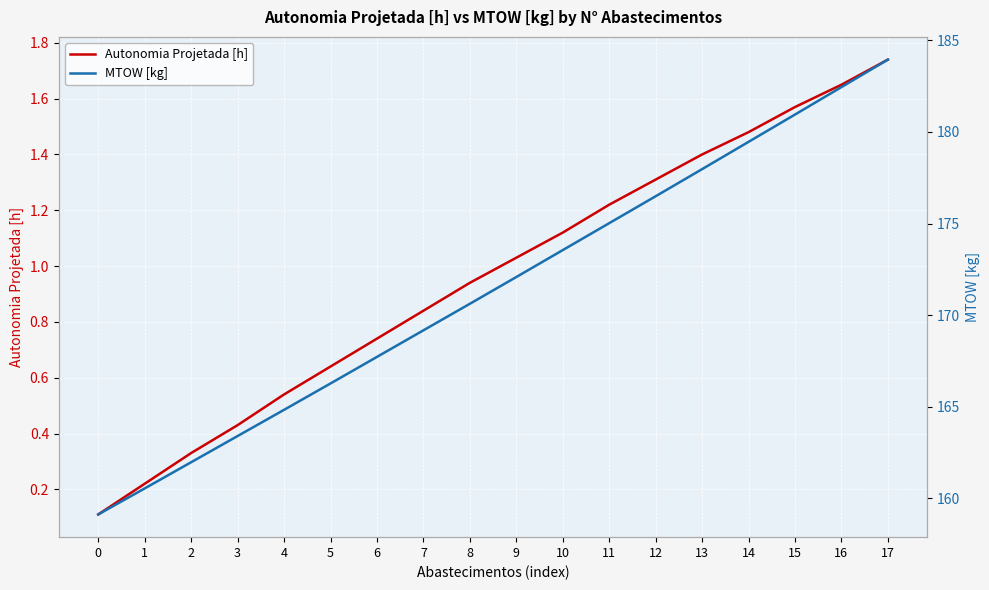

At how many categories does at least one series exceed 61?

18